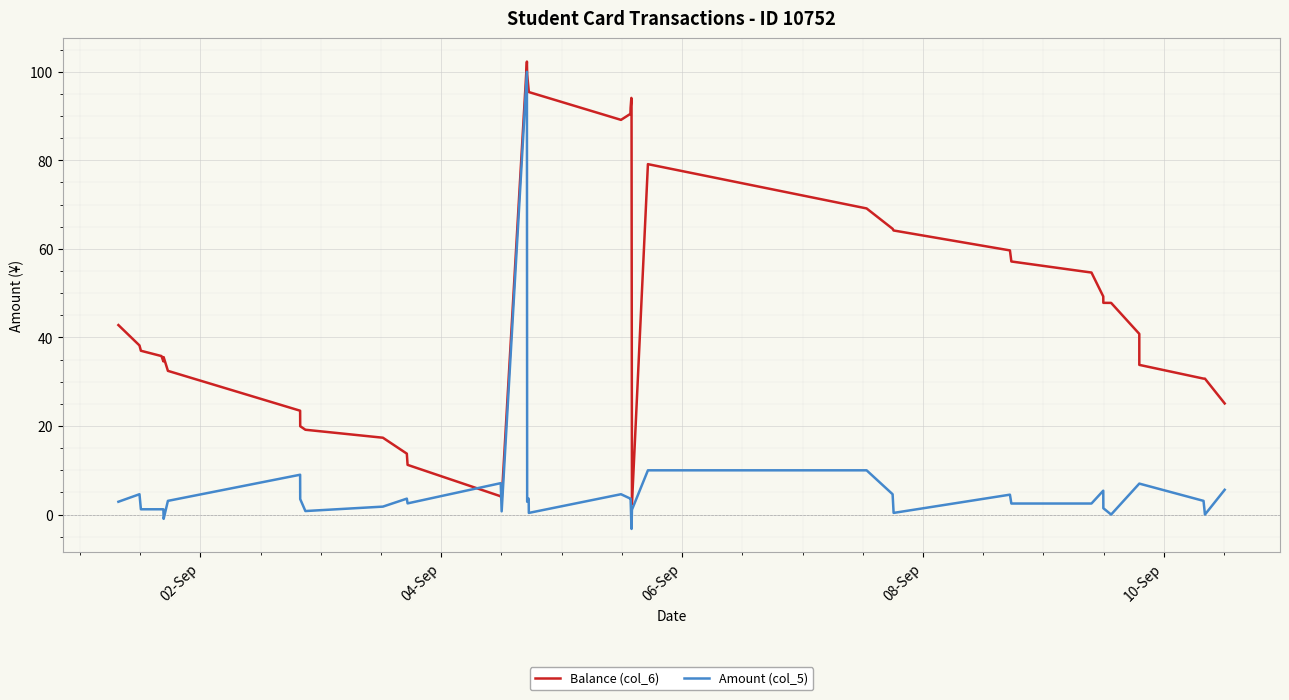

Rank the series by their maximum value, from lowest to highest.

Amount (col_5), Balance (col_6)